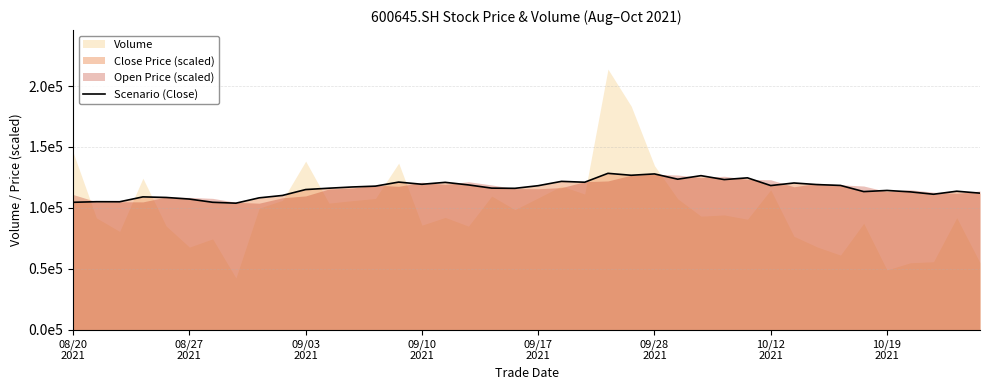

How many points are lower than both their immediate neighbors (excluding endpoints)?

11